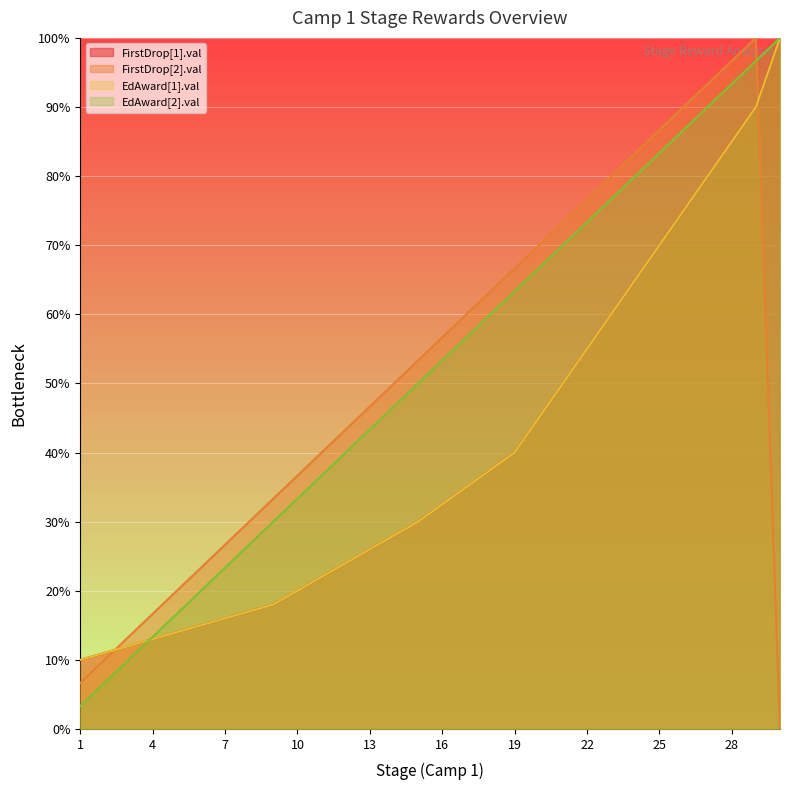

Rank the series by their maximum value, from lowest to highest.

FirstDrop[1].val, FirstDrop[2].val, EdAward[1].val, EdAward[2].val